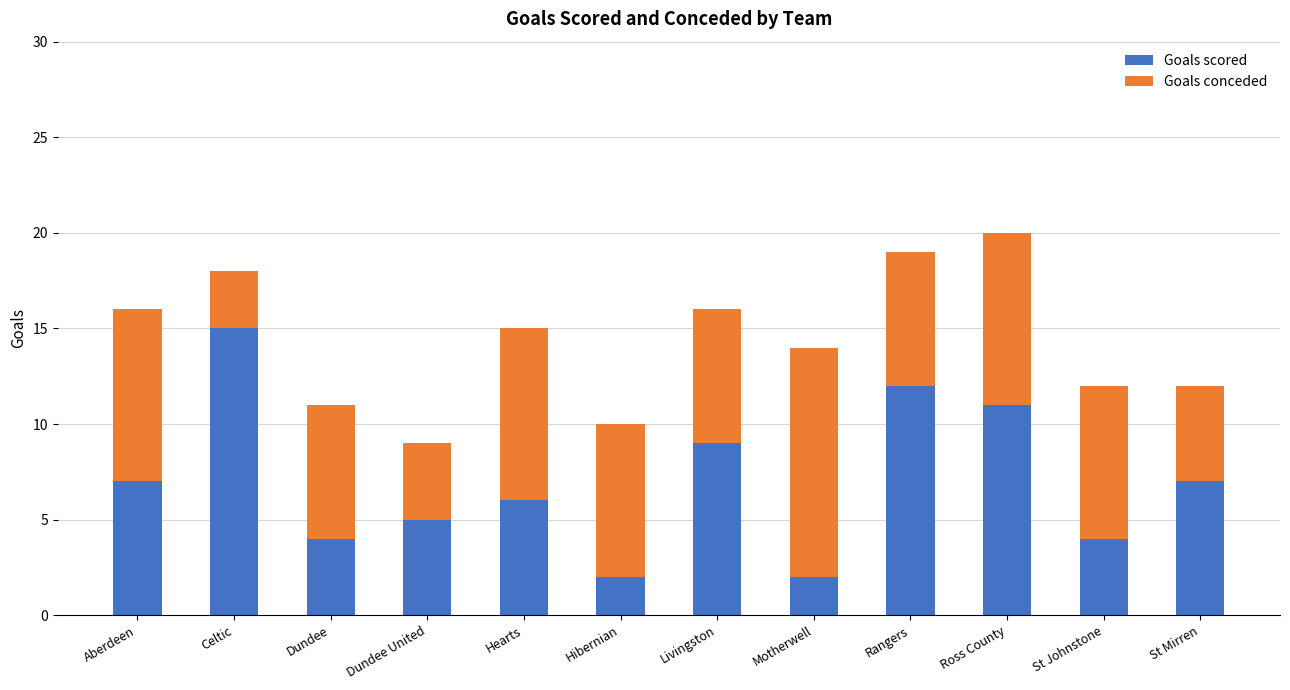

Which category has the highest value in the Goals scored series?

Celtic